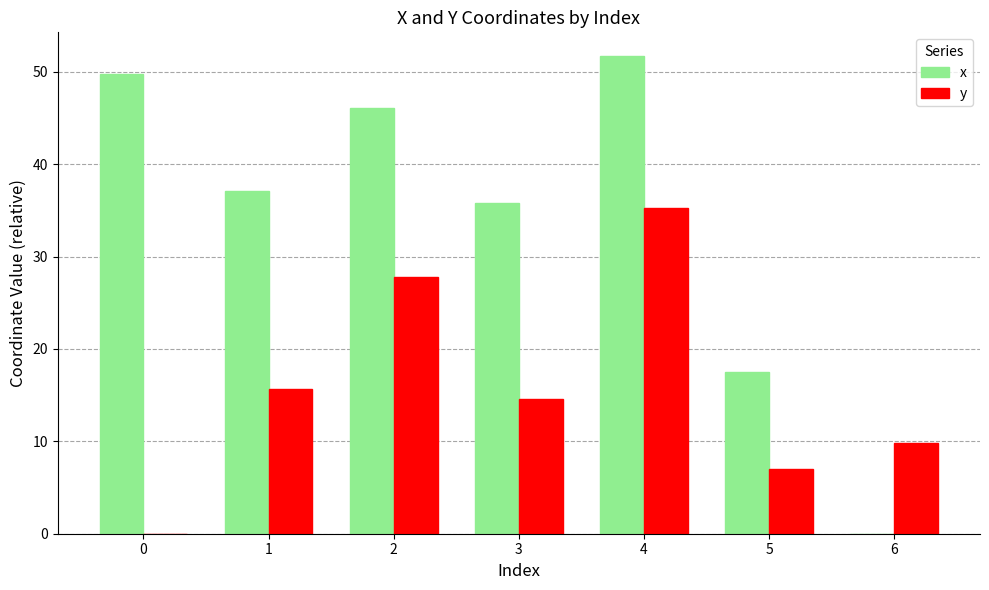

At which category is the sum across all series the highest?

4